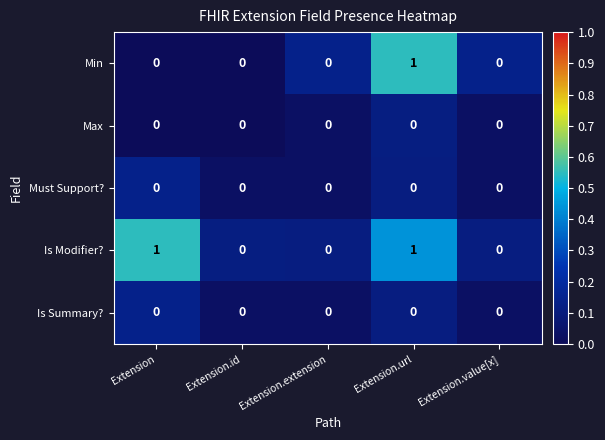

Which series changed the most between Extension and Extension.url?

Min